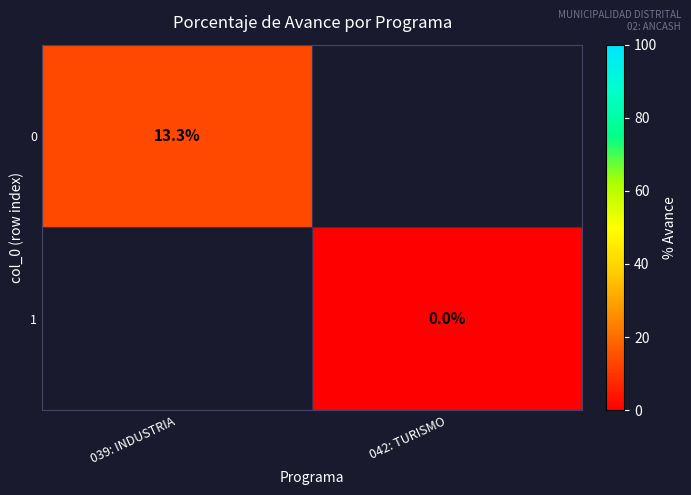

Rank the series at 042: TURISMO from highest to lowest value.

0, 1